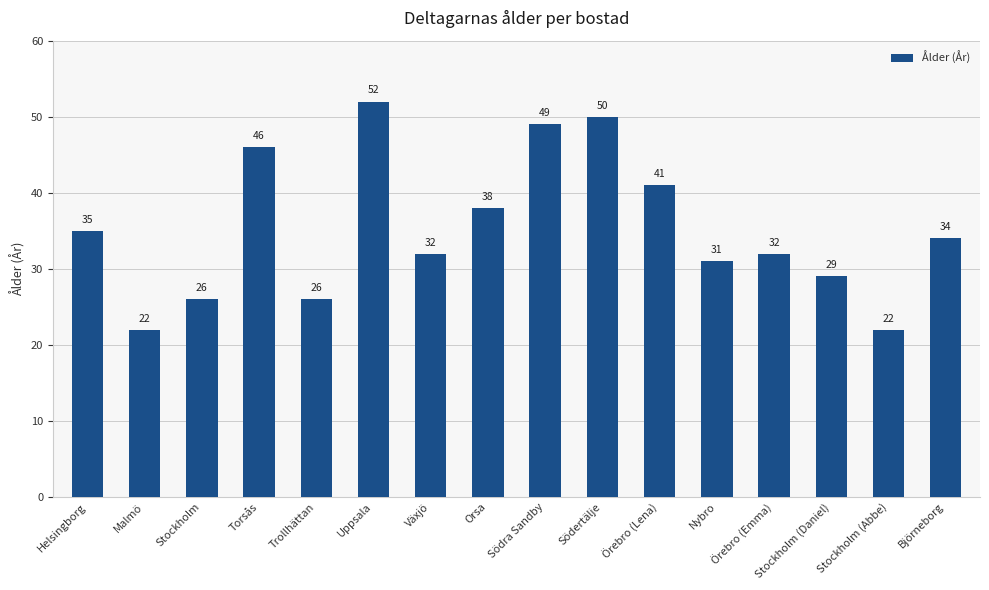

Is it true that the value at Orsa is 38?

True